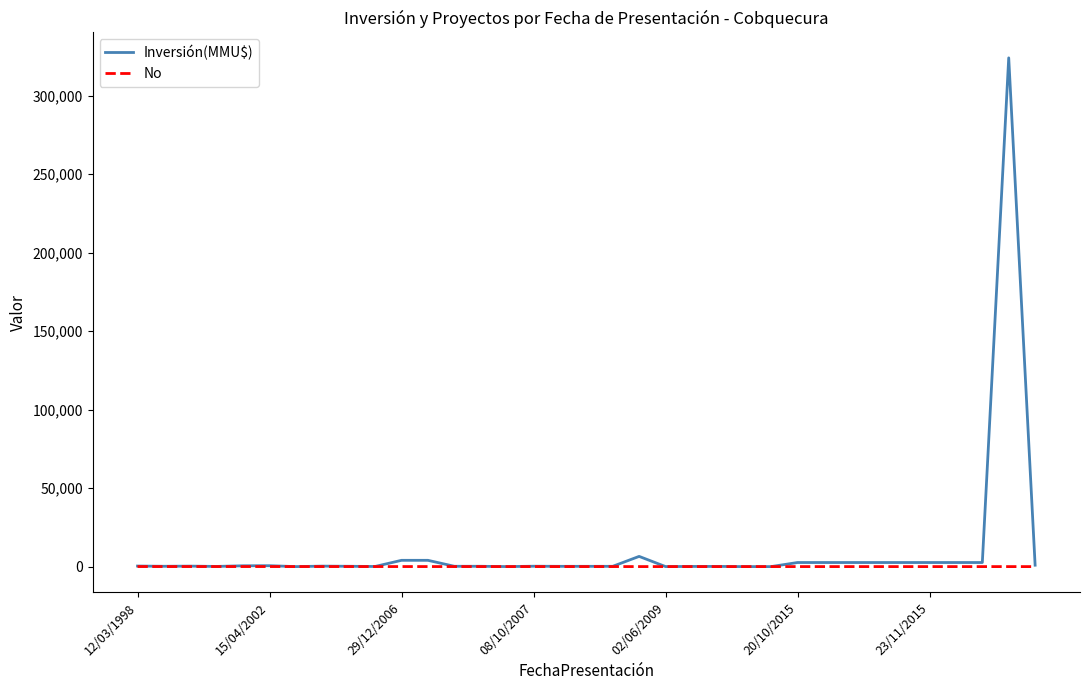

List the series in order of their peak value, highest first.

Inversión(MMU$), No